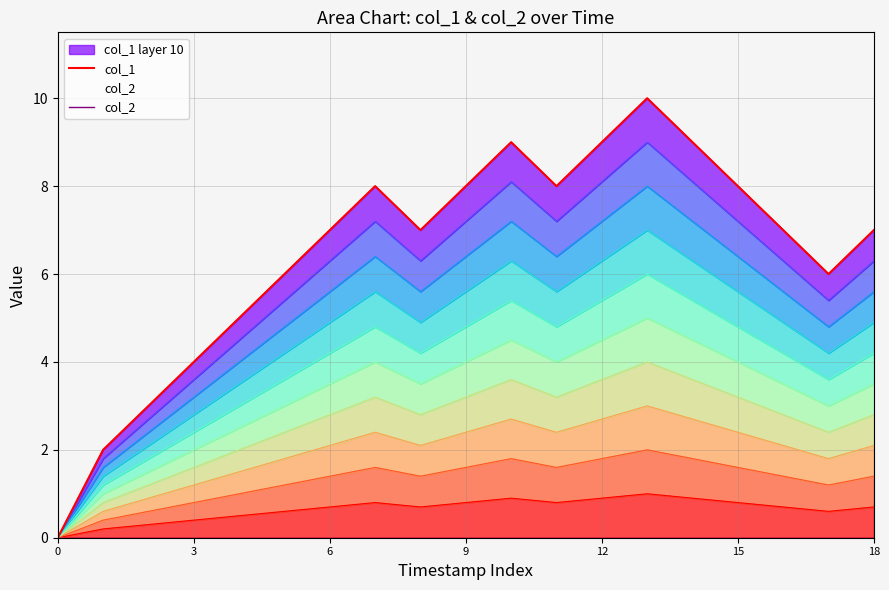

At which label does col_1 first exceed 7?

7